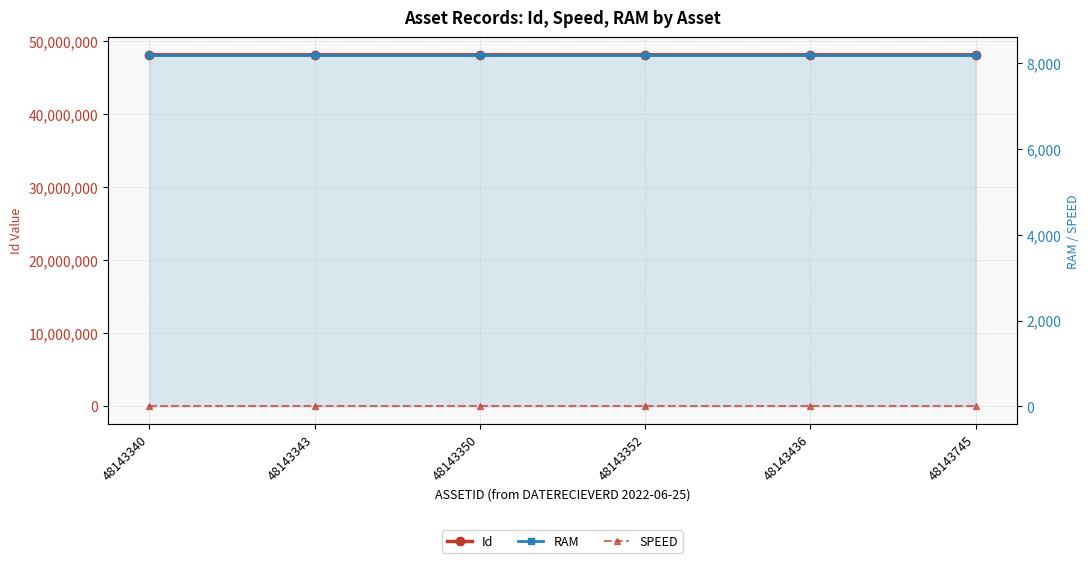

Is the value of SPEED at 48143436 greater than the value of Id at 48143343?

No